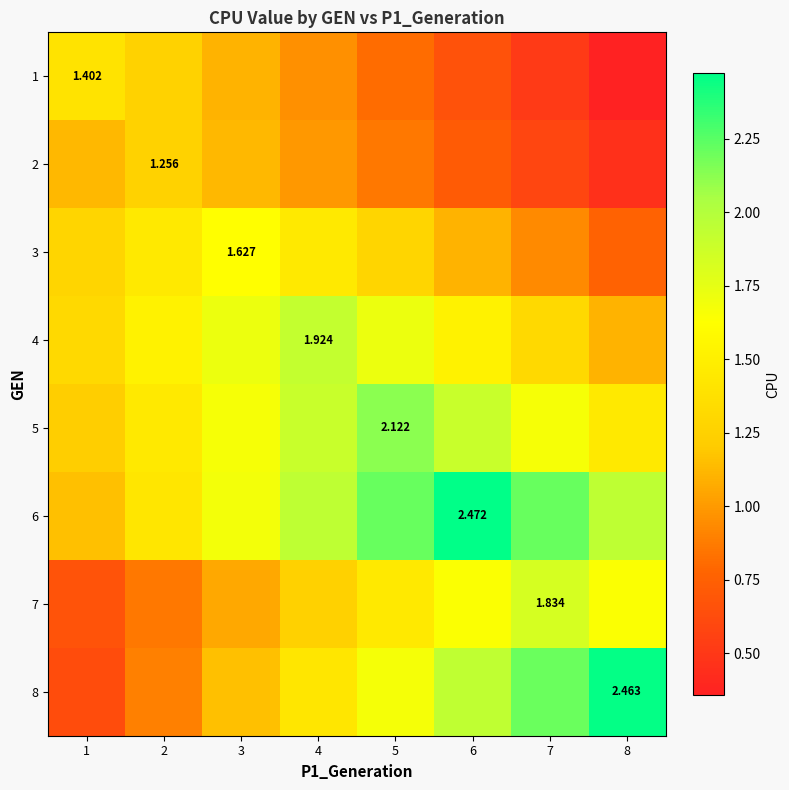

What is the maximum value shown in the chart?

2.5